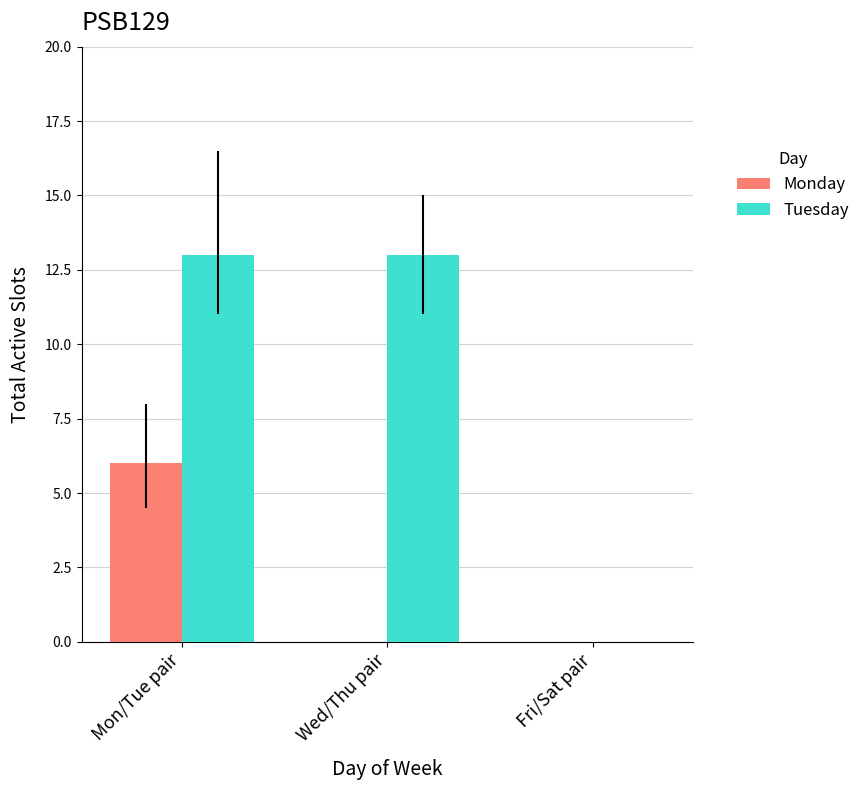

Reading left to right, what are all the values shown in this chart?

Monday: 6	0	0
Tuesday: 13	13	0